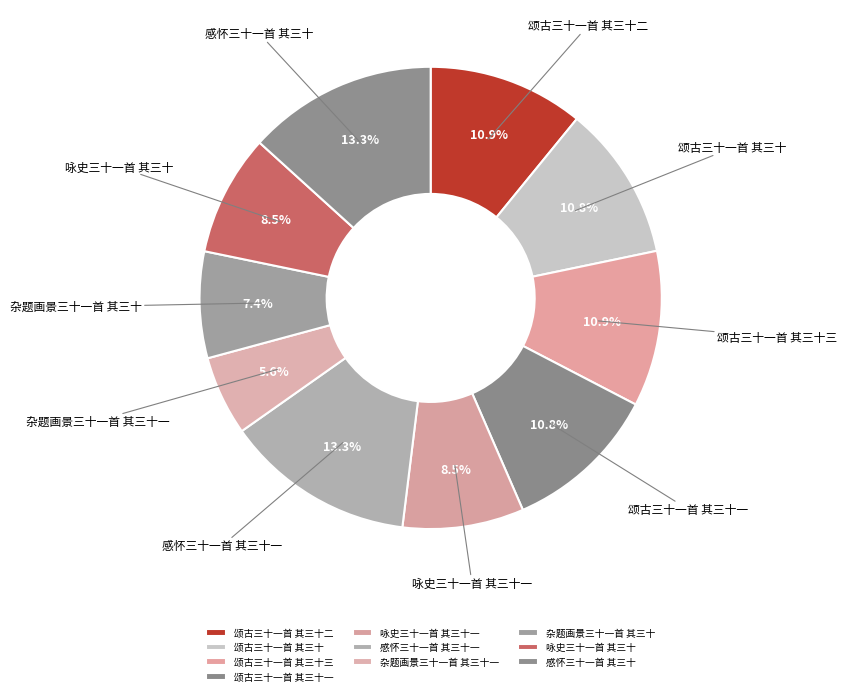

Does 感怀三十一首 其三十 represent more than half of the total?

No